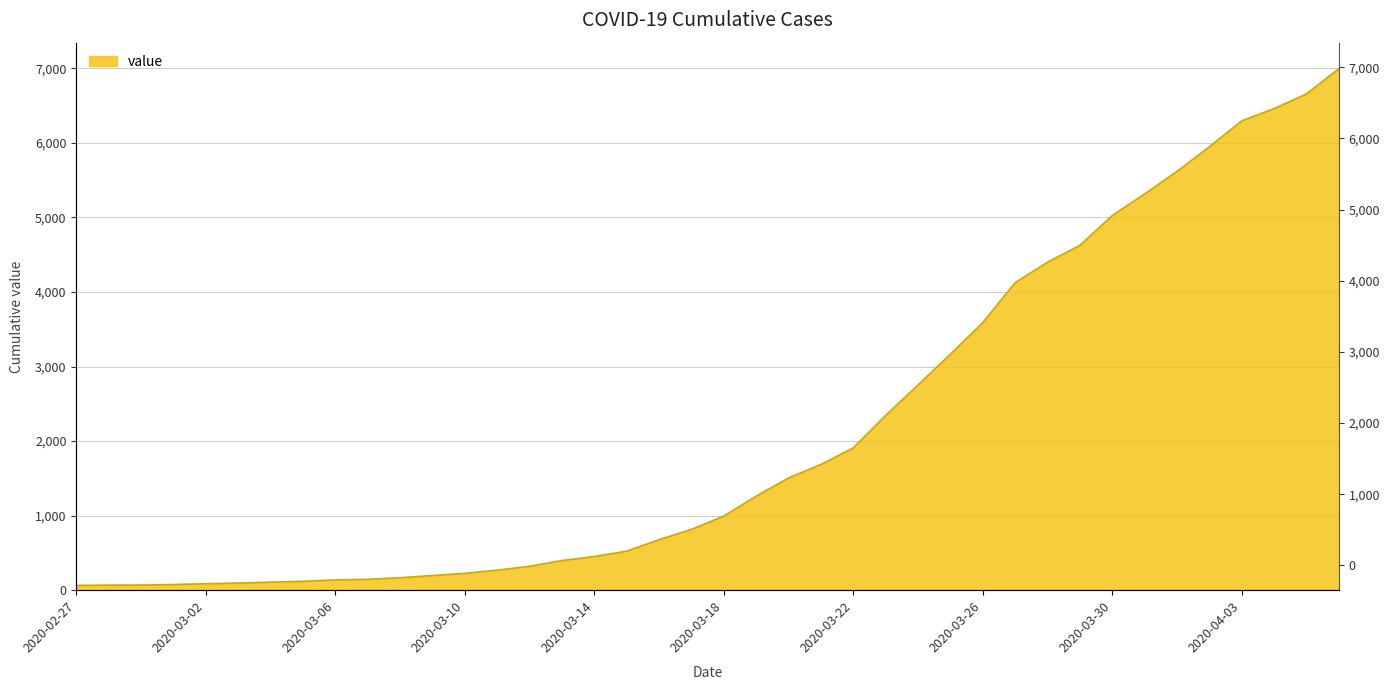

Reading left to right, transcribe all the data shown in this chart.

64	68	69	76	87	95	108	119	138	146	167	197	226	269	320	398	452	523	677	816	993	1261	1505	1686	1908	2344	2752	3165	3589	4125	4399	4625	5025	5314	5617	5947	6295	6460	6657	6995